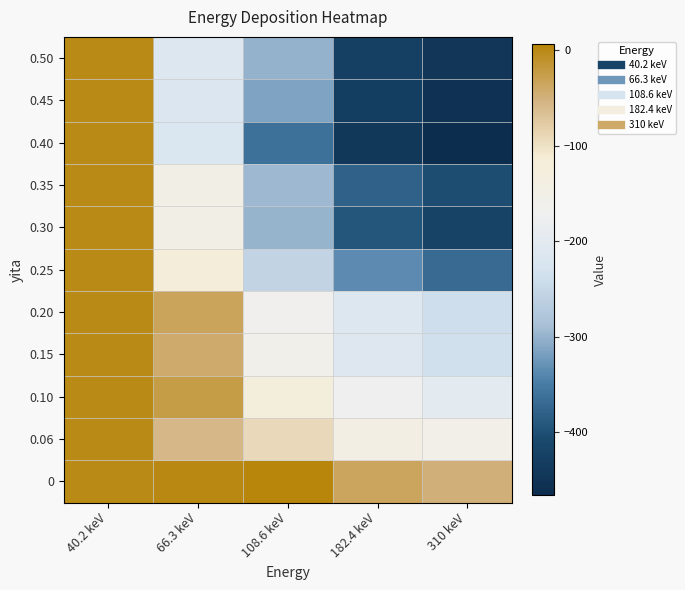

Rank the series by their maximum value, from lowest to highest.

0.50, 0.45, 0.40, 0.35, 0.30, 0.25, 0.20, 0.15, 0.10, 0.06, 0